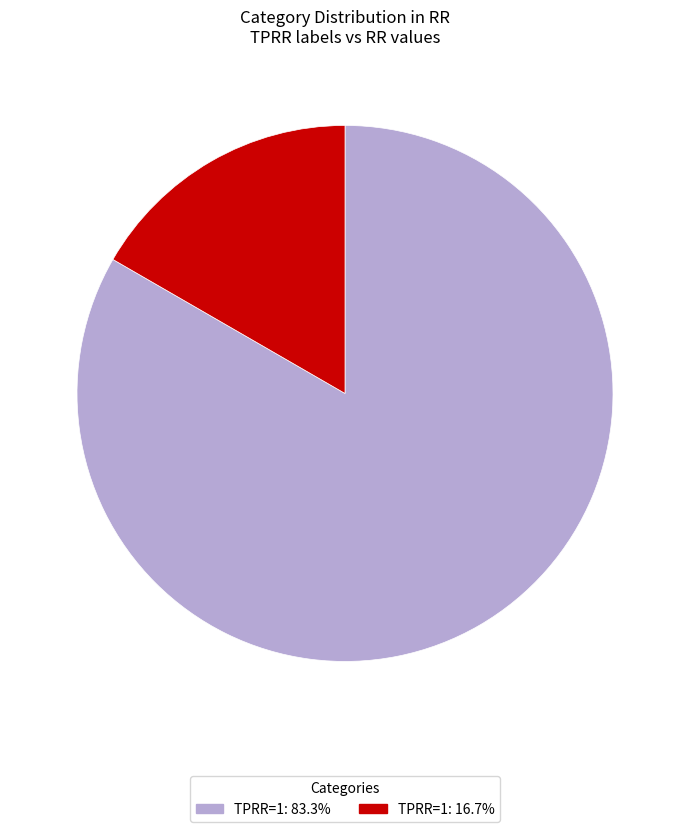

Does any single category account for the majority?

Yes